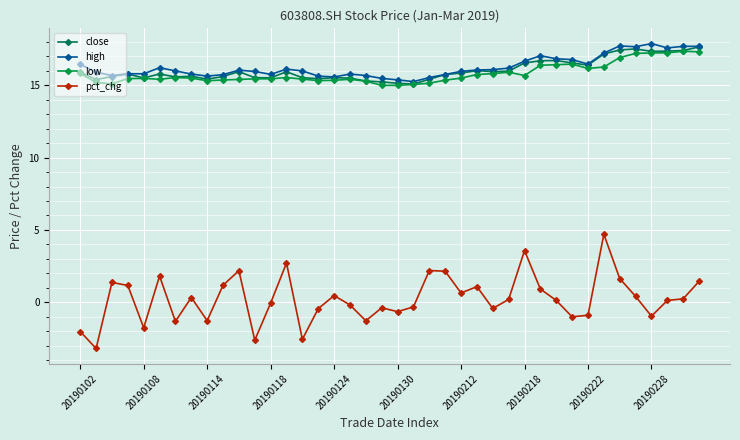

Rank the series by their maximum value, from highest to lowest.

high, close, low, pct_chg